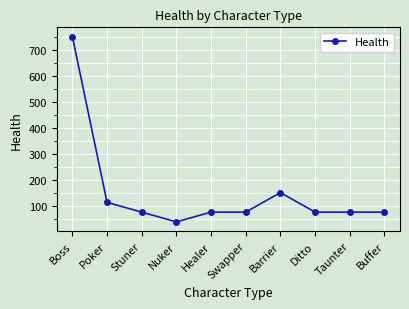

What is the value of the 6th point from the left?

75.0